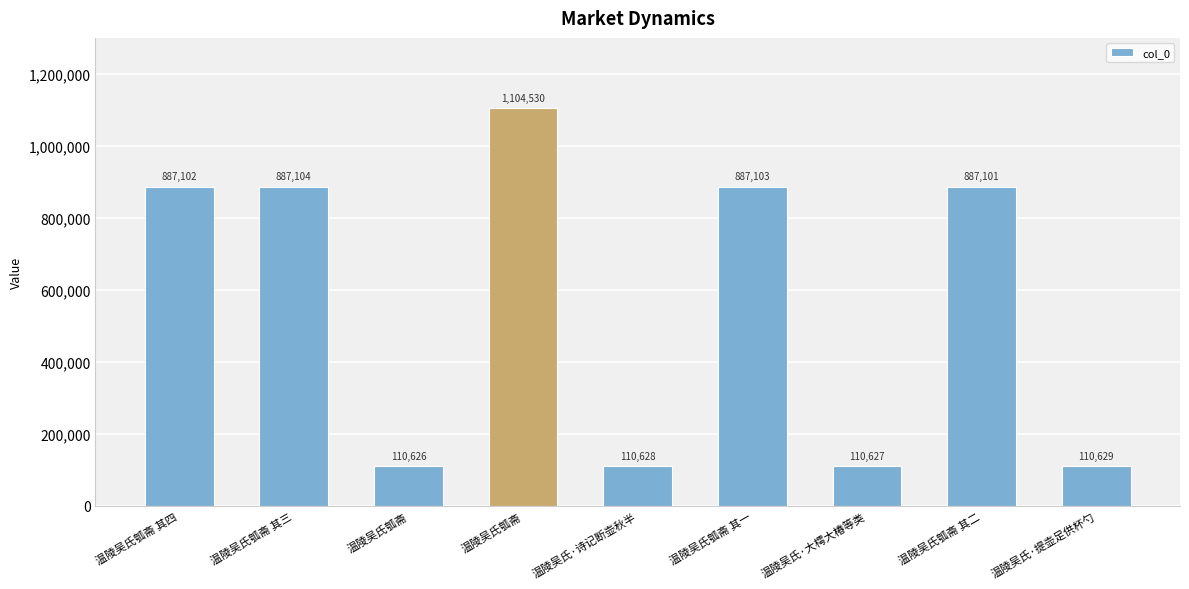

Count the number of categories in the chart.

9